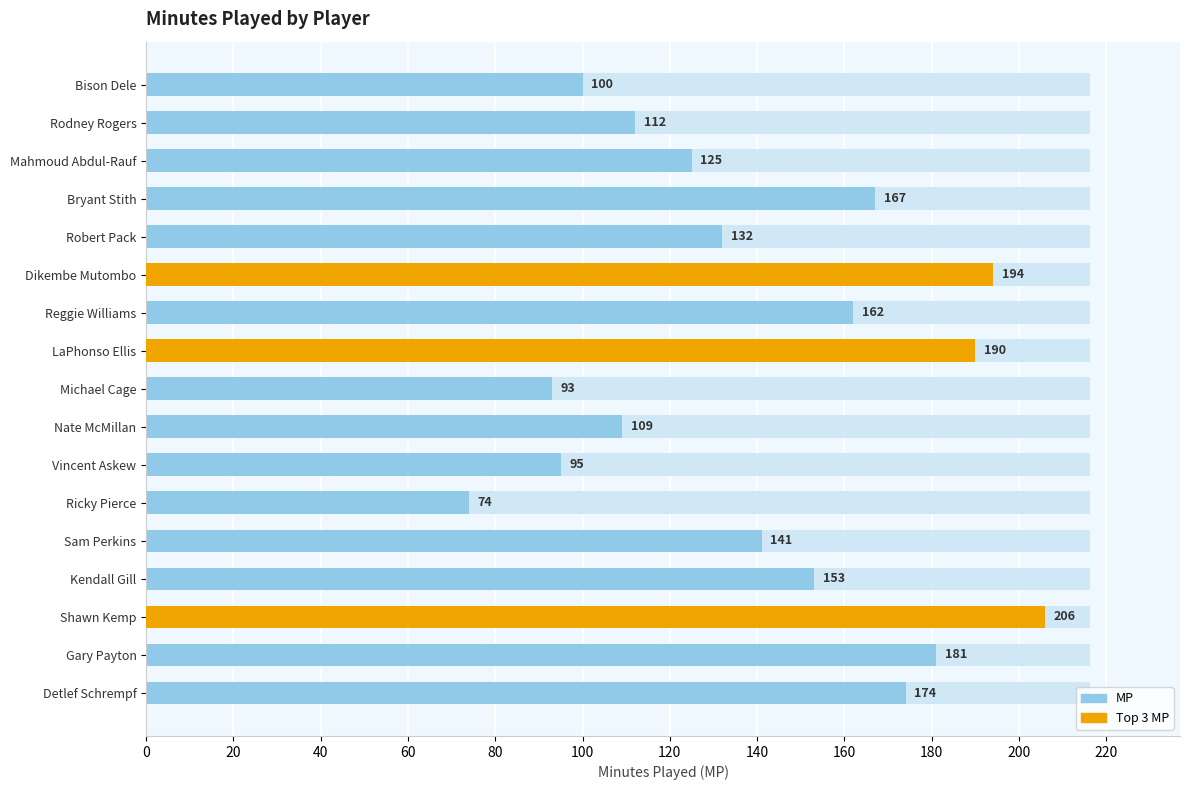

What position from the left is Nate McMillan?

8